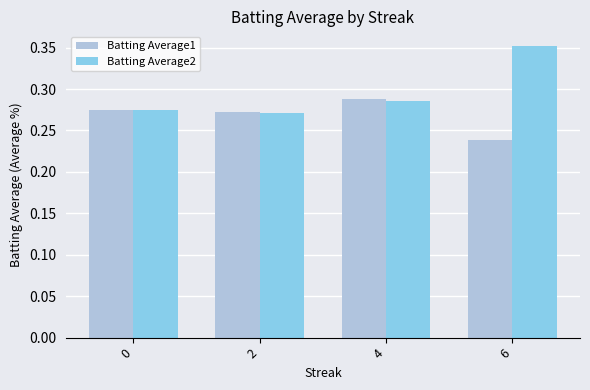

Count the Batting Average2 values in the range 0 to 1.

4